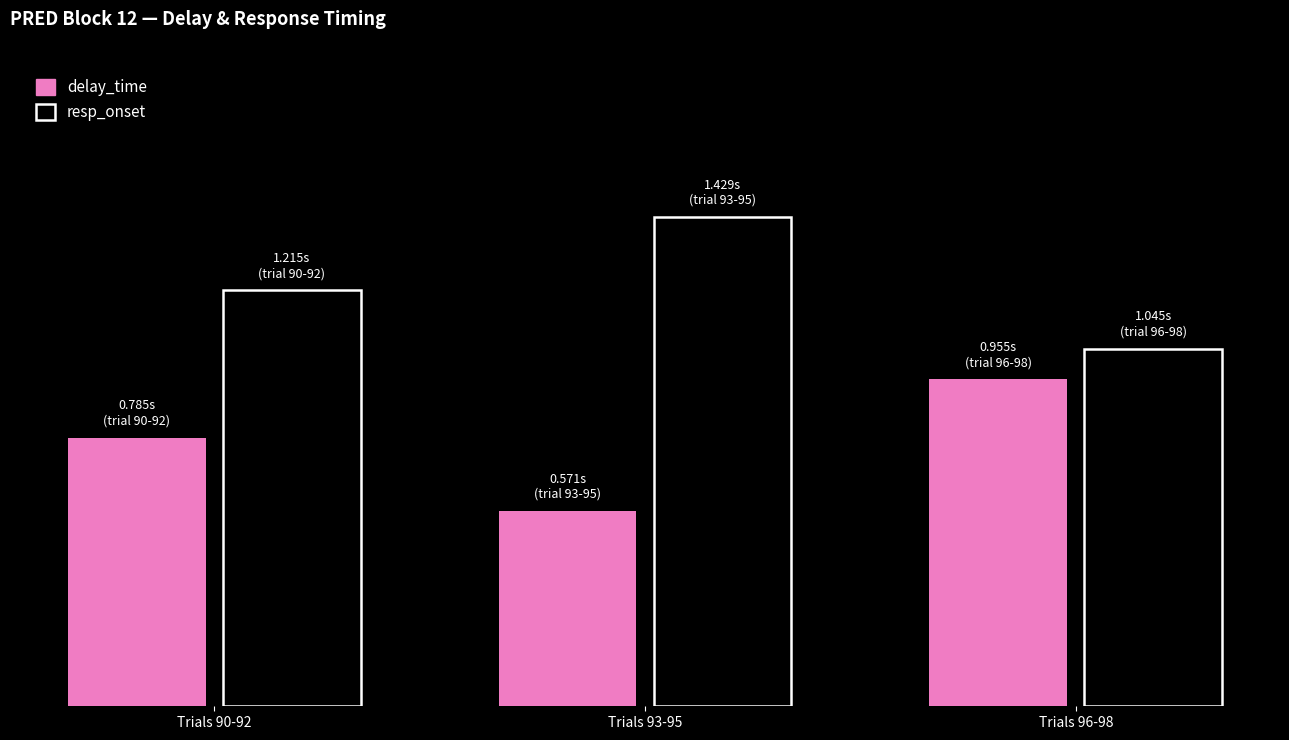

What is the total value across all series at Trials 96-98?

2.0